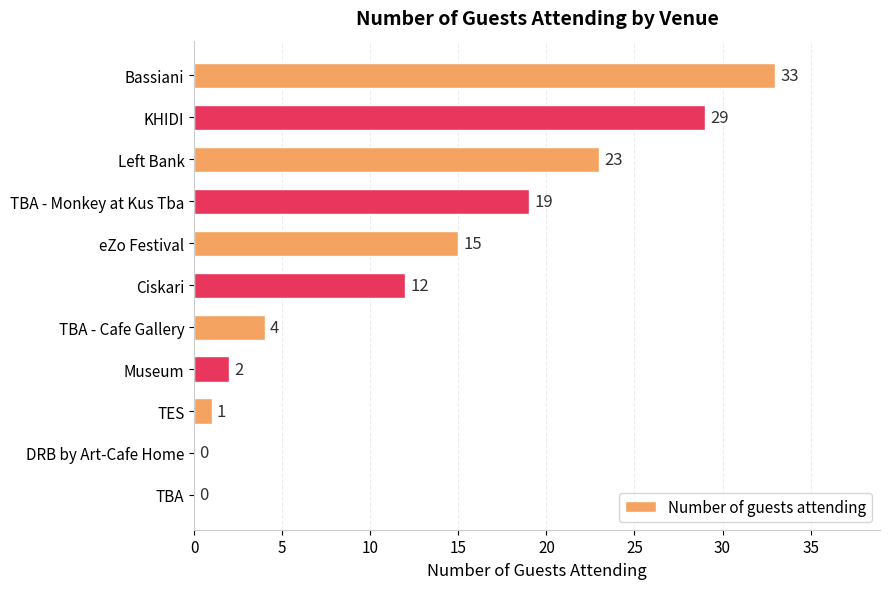

Is it true that the value at TBA - Cafe Gallery is 4?

True